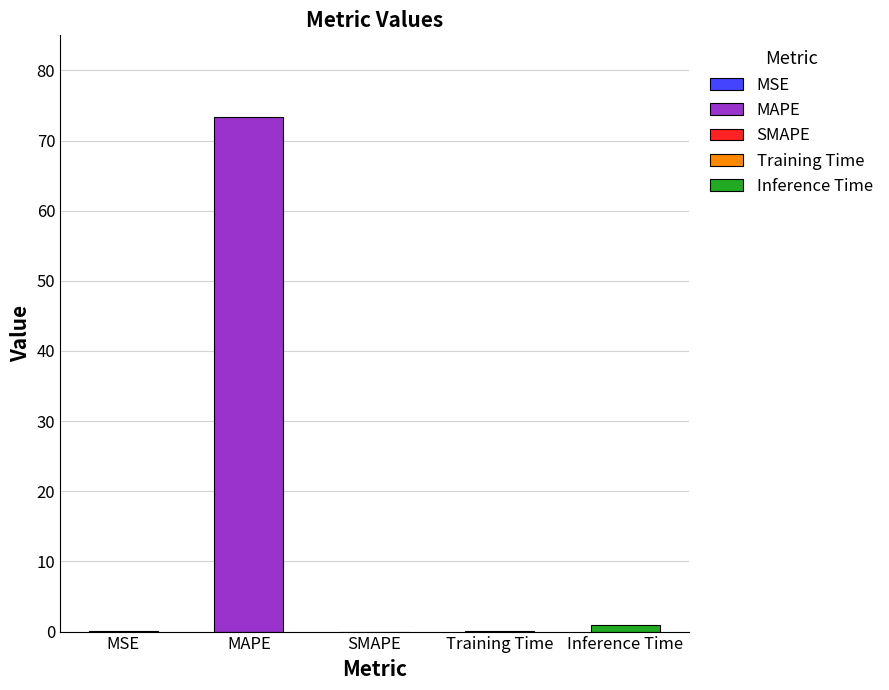

How many categories are shown in the chart?

5